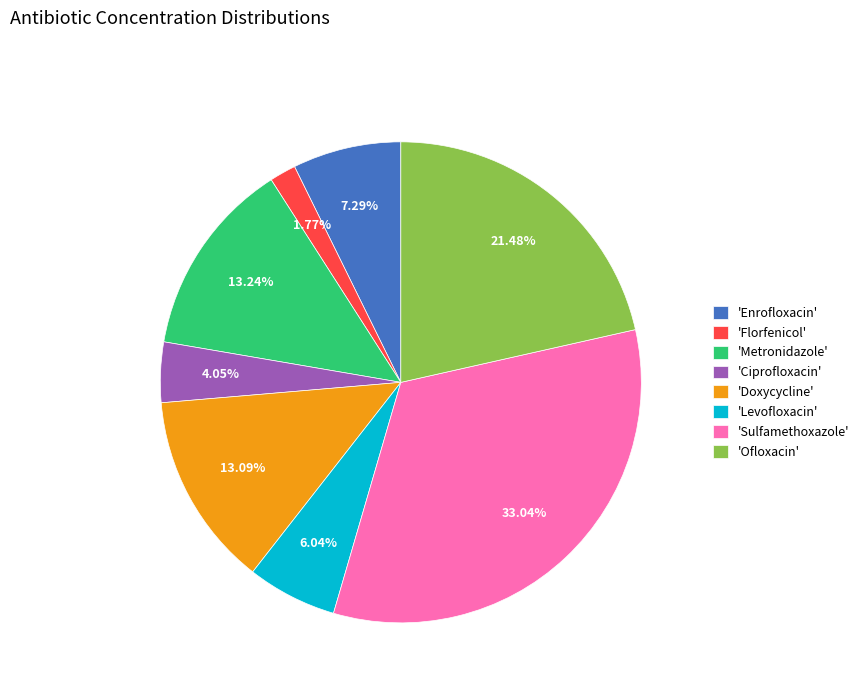

Between 'Sulfamethoxazole' and 'Levofloxacin', which is larger?

'Sulfamethoxazole'